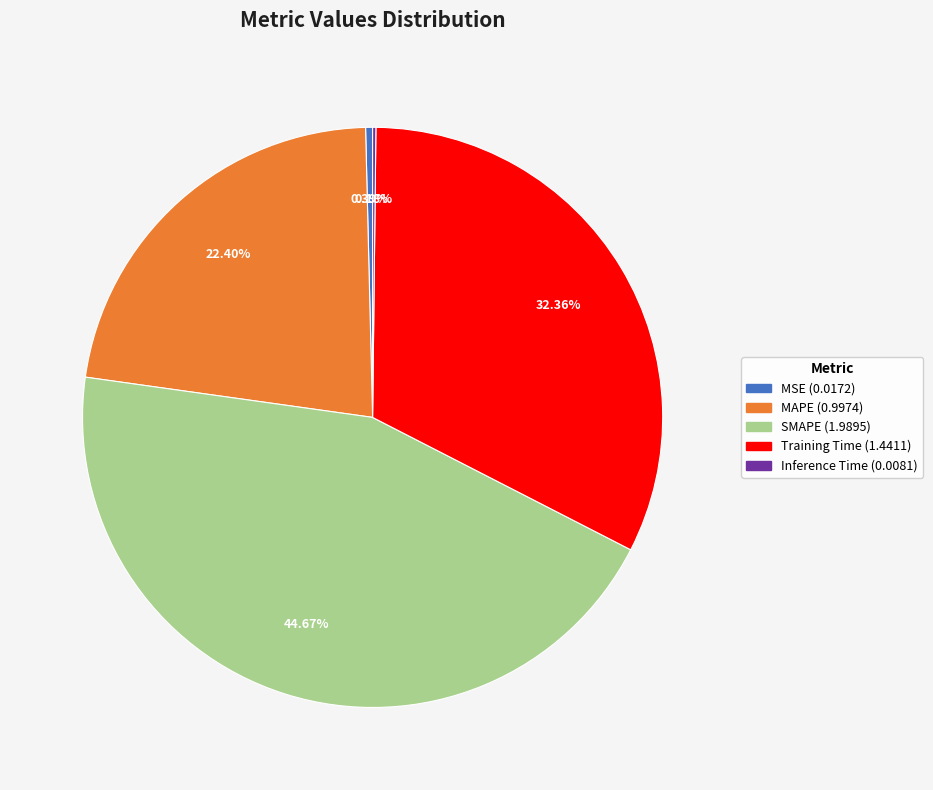

True or false: SMAPE accounts for 45% of the total.

True